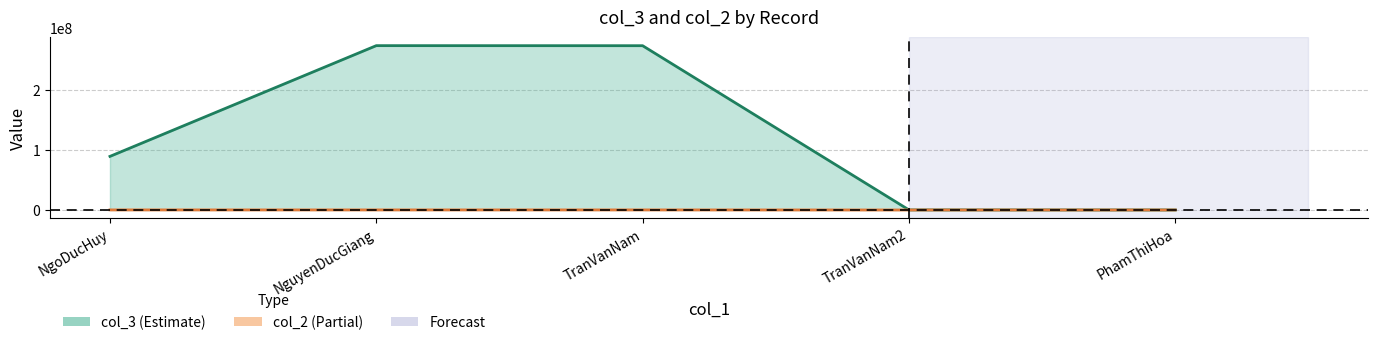

True or false: col_2 line and col_3 line cross at least once.

False